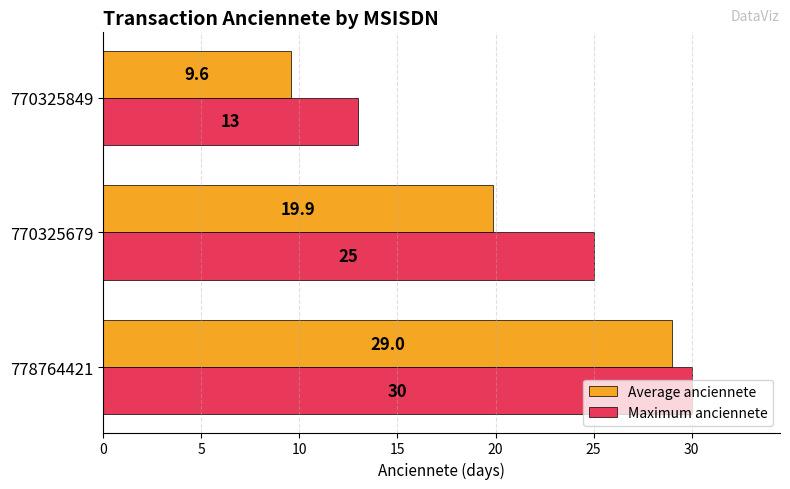

Is the value of Average anciennete at 778764421 greater than the value of Maximum anciennete at 770325849?

Yes